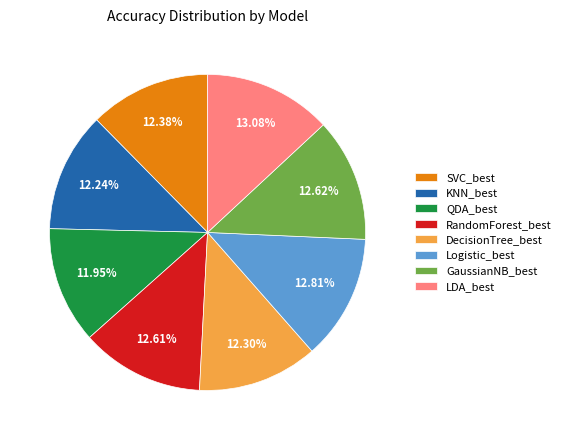

Between QDA_best and RandomForest_best, which is larger?

RandomForest_best